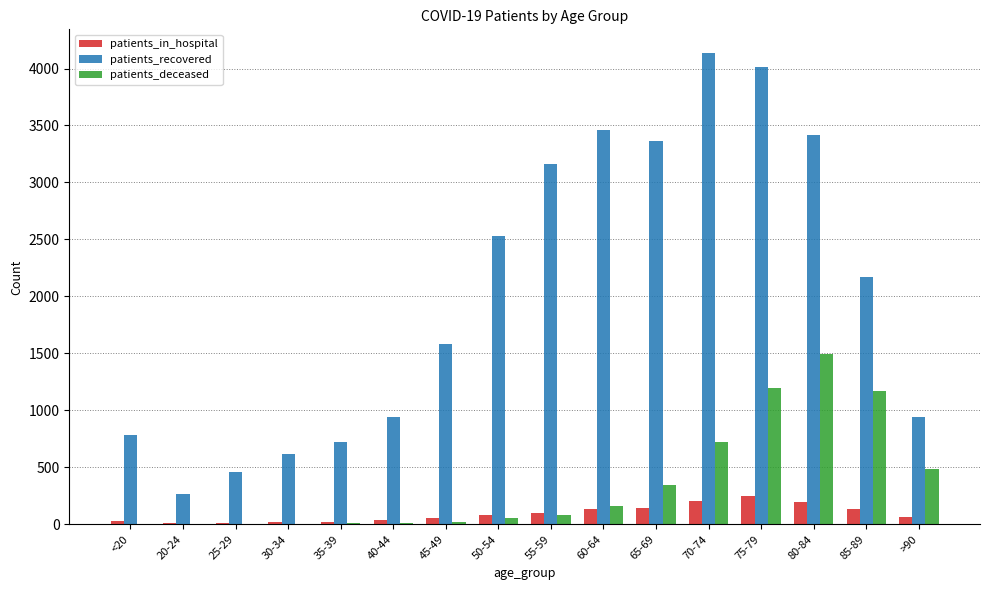

Between <20 and 20-24, which series saw the biggest shift?

patients_recovered